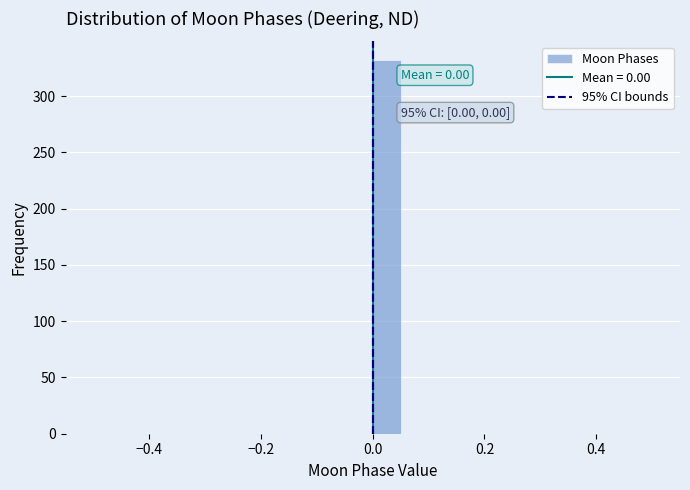

Around what value on the x-axis is the tallest bar? Give the approximate position of its centre, as read against the axis.

0.02